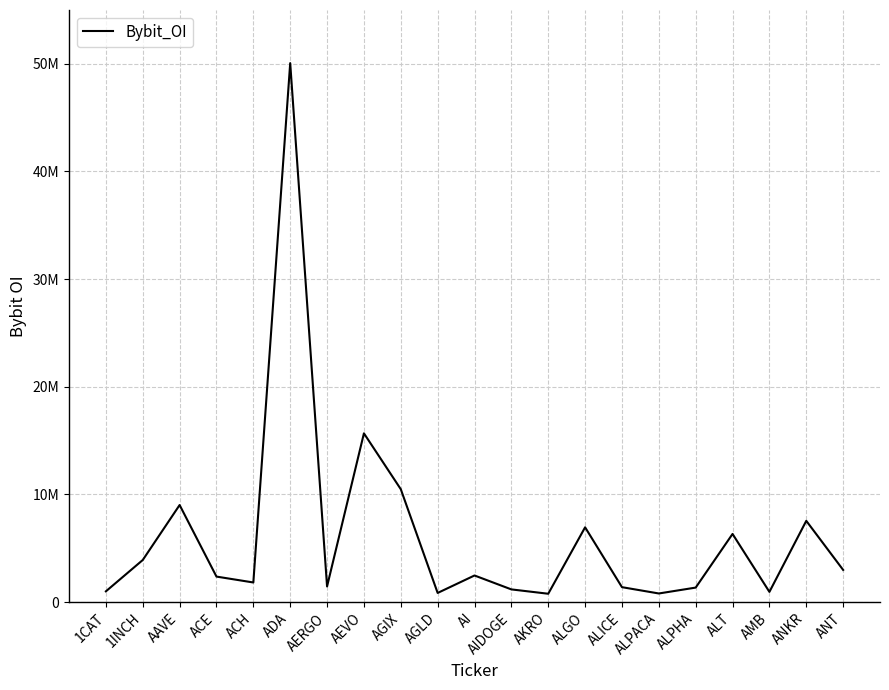

How many lines are shown in the chart?

1